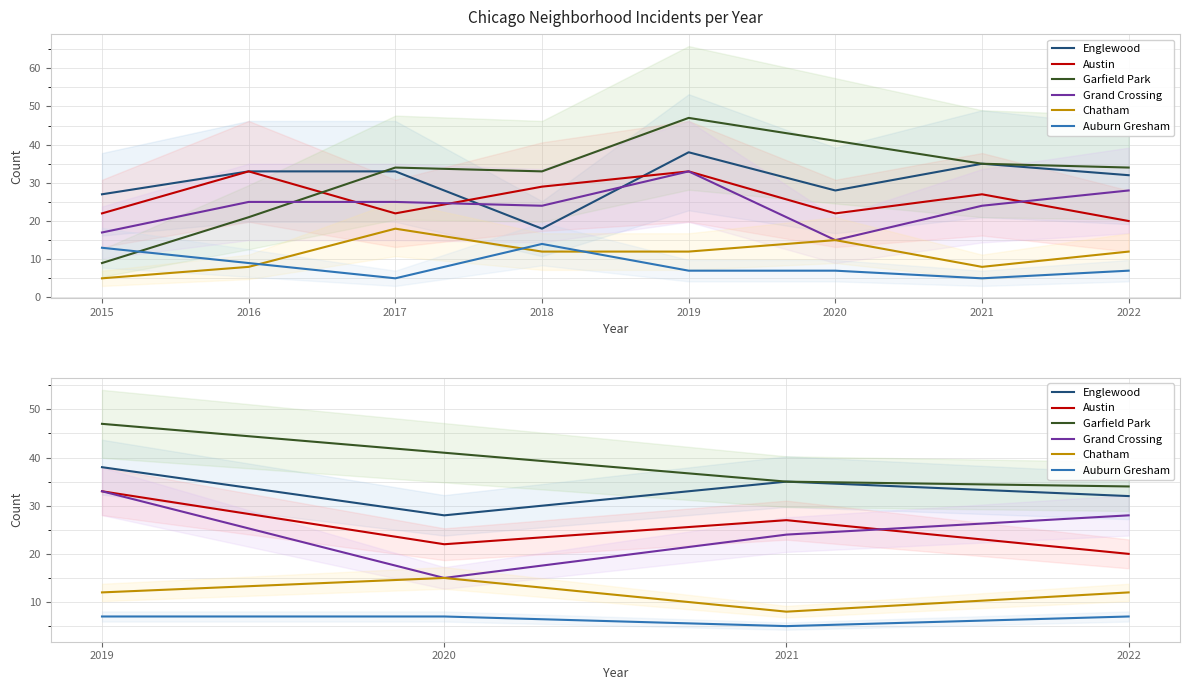

True or false: Auburn Gresham has more than 2 points higher than both neighbors.

False